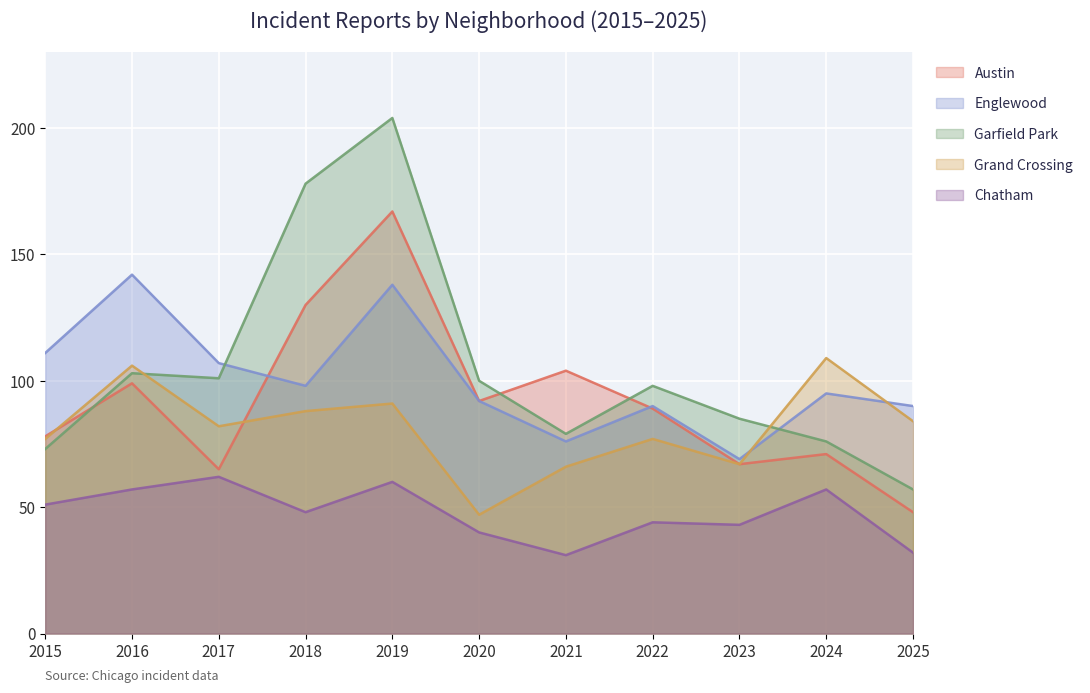

Where does the Chatham series first go above 48?

2015